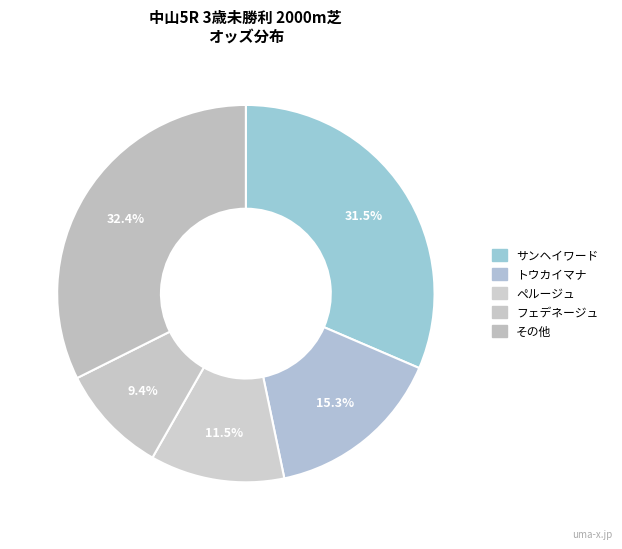

How many segments does this pie chart have?

5